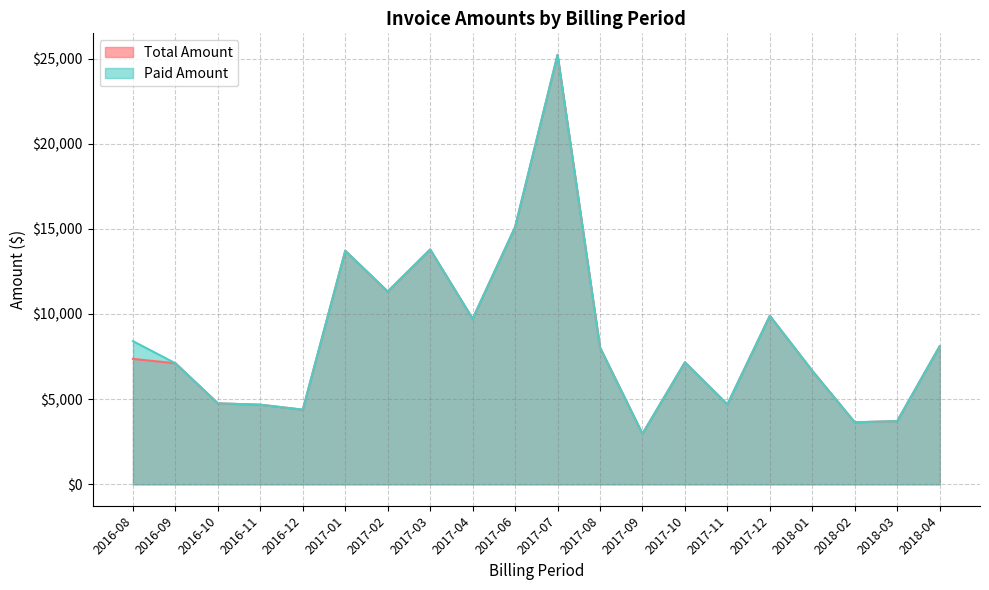

True or false: Paid Amount and Total Amount intersect in this chart.

False